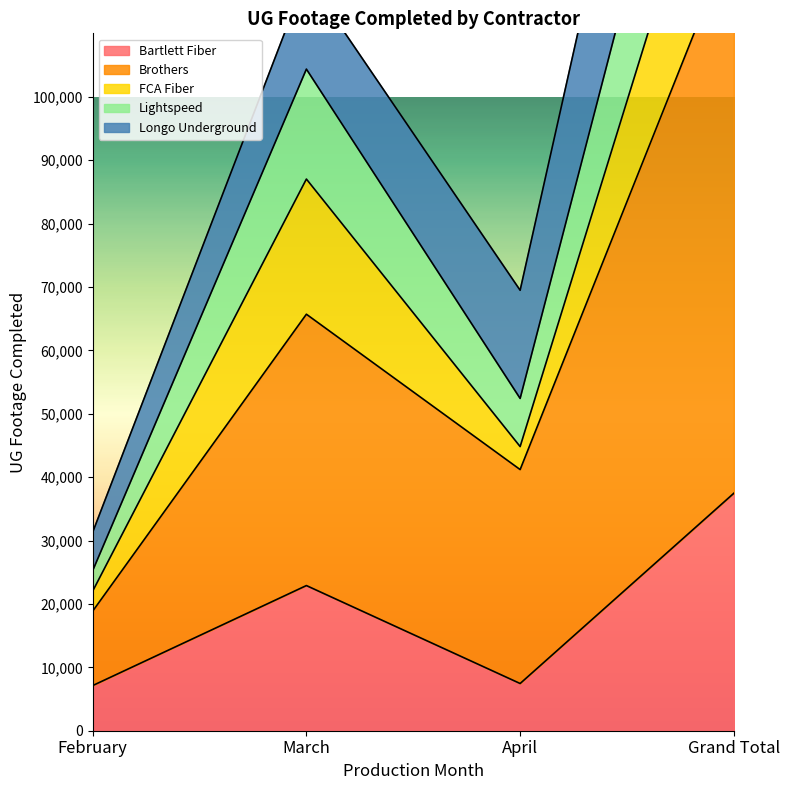

What value does the Brothers series have at Grand Total, to the nearest 50?

125750